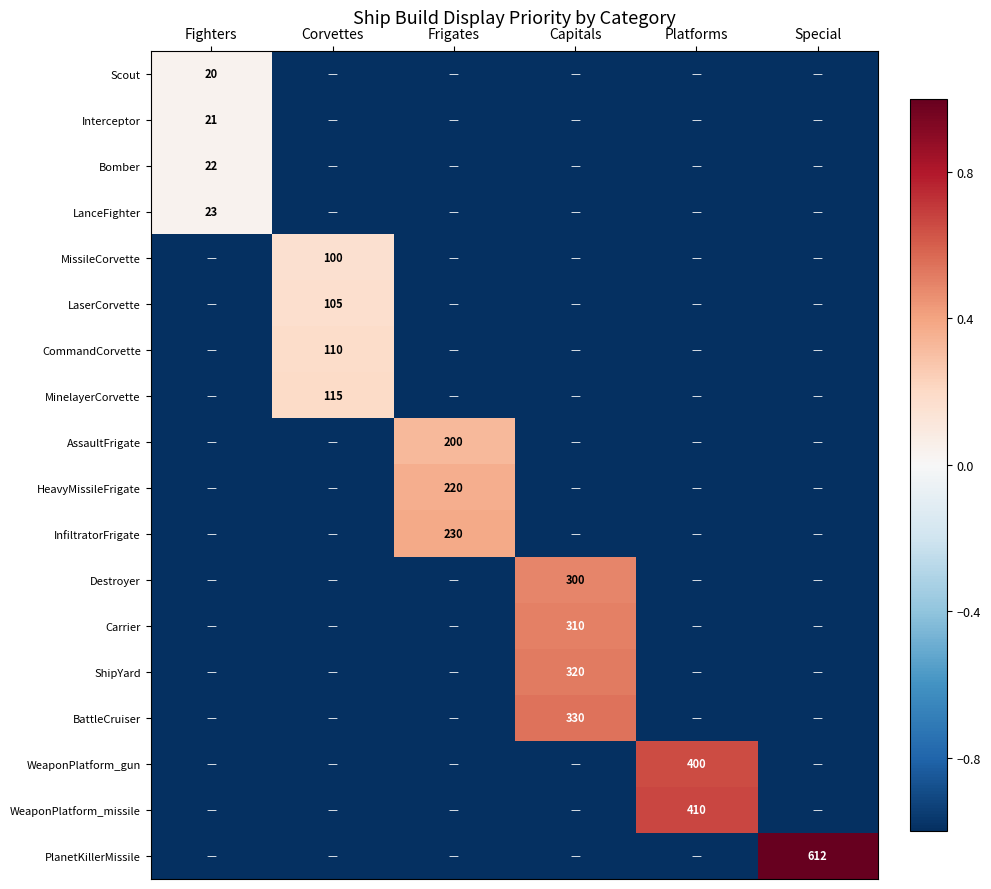

Is it true that InfiltratorFrigate equals 96 at Frigates?

False